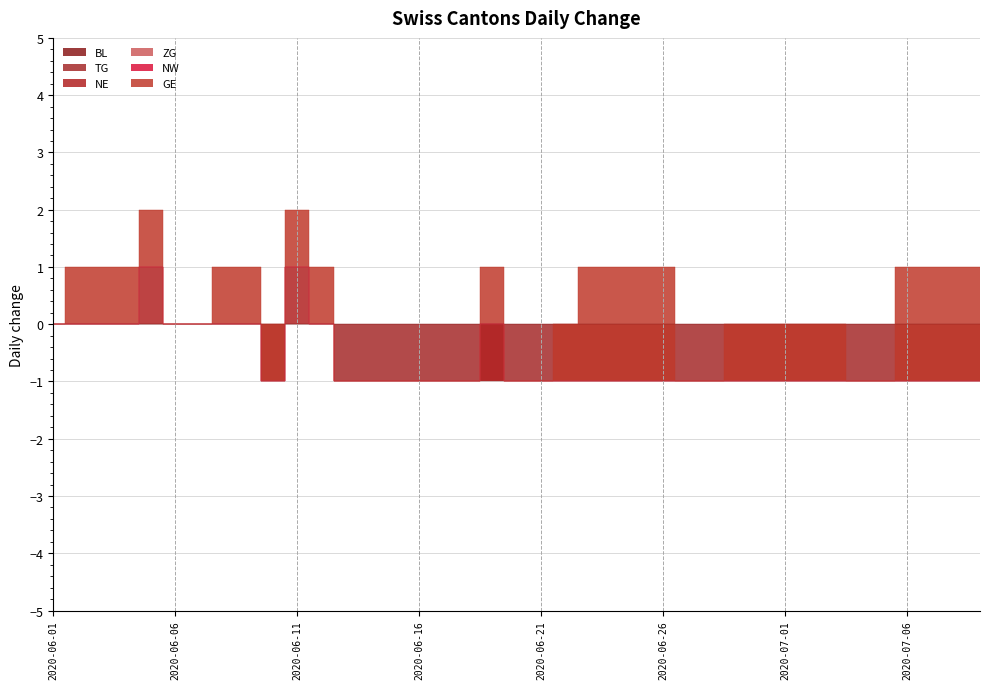

Rank the categories by ZG value from highest to lowest.

2020-06-01, 2020-06-02, 2020-06-03, 2020-06-04, 2020-06-05, 2020-06-06, 2020-06-07, 2020-06-08, 2020-06-09, 2020-06-10, 2020-06-11, 2020-06-12, 2020-06-13, 2020-06-14, 2020-06-15, 2020-06-16, 2020-06-17, 2020-06-18, 2020-06-19, 2020-06-20, 2020-06-21, 2020-06-22, 2020-06-23, 2020-06-24, 2020-06-25, 2020-06-26, 2020-06-27, 2020-06-28, 2020-06-29, 2020-06-30, 2020-07-01, 2020-07-02, 2020-07-03, 2020-07-04, 2020-07-05, 2020-07-06, 2020-07-07, 2020-07-08, 2020-07-09